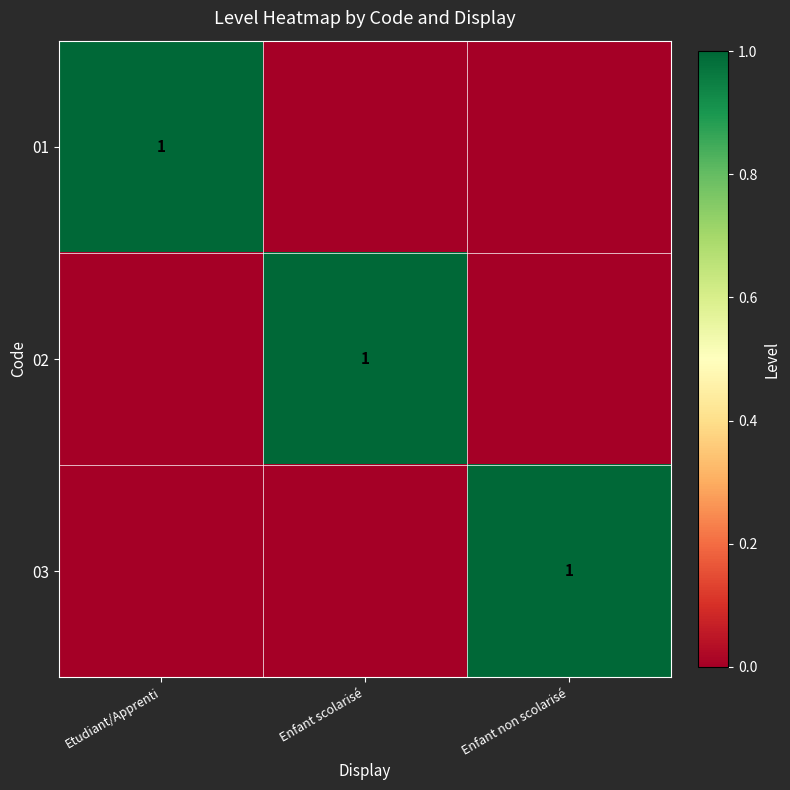

Count the number of categories in the chart.

3